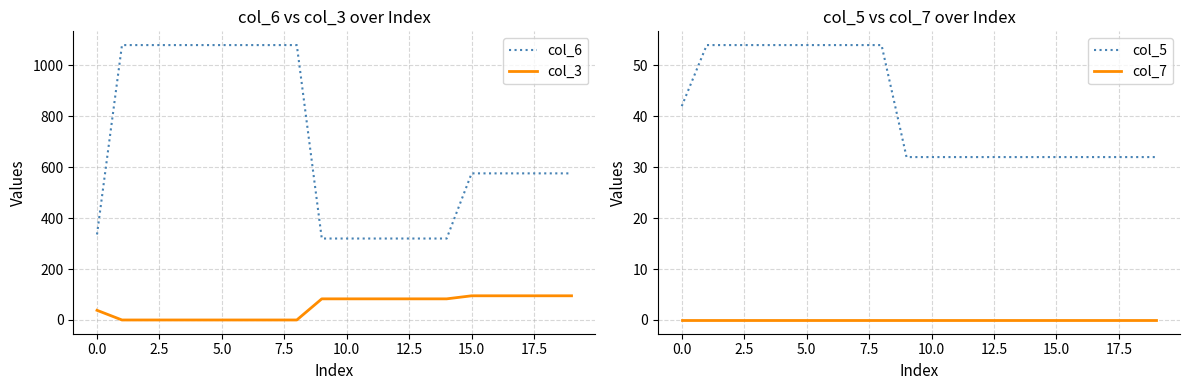

True or false: col_6 and col_3 intersect in this chart.

False